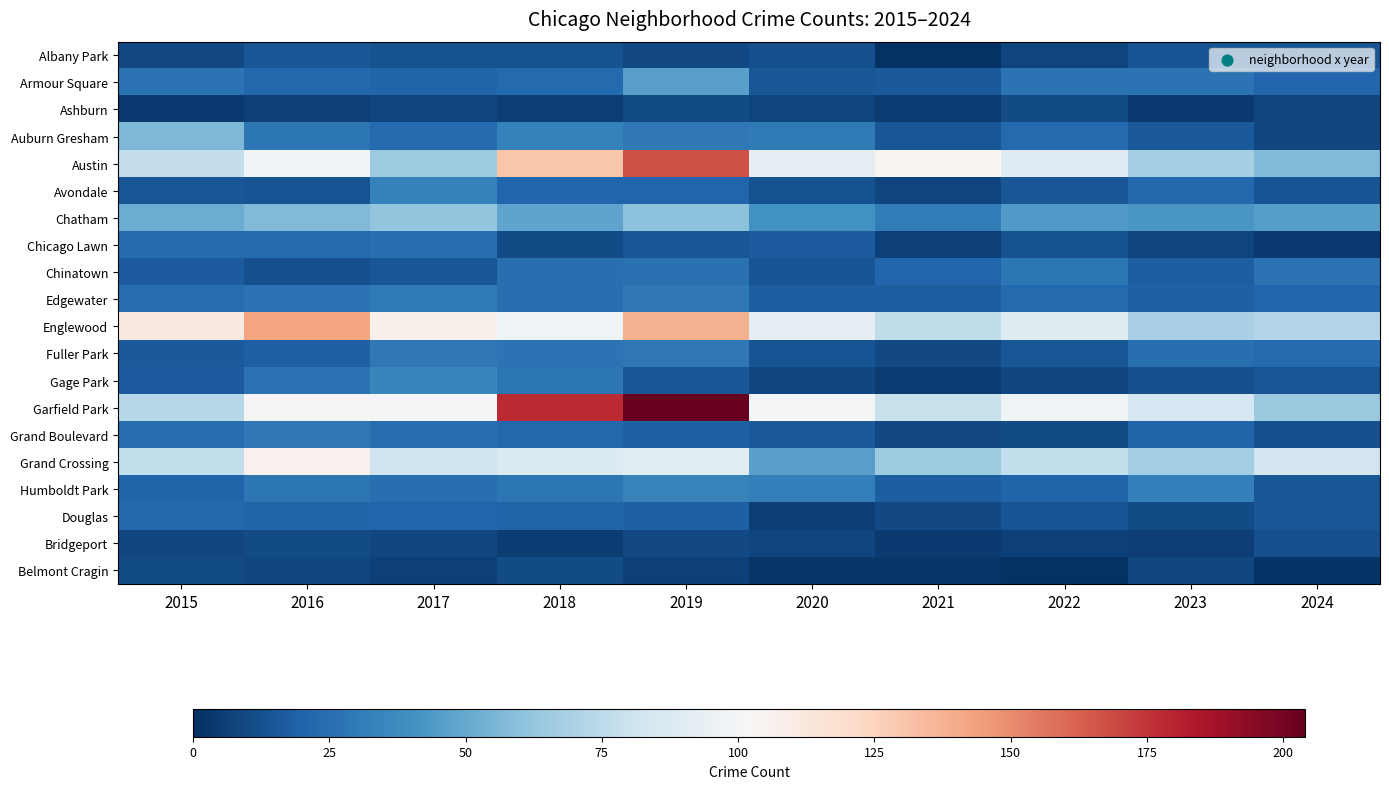

What is the spread (max minus min) of values at 2022?

97